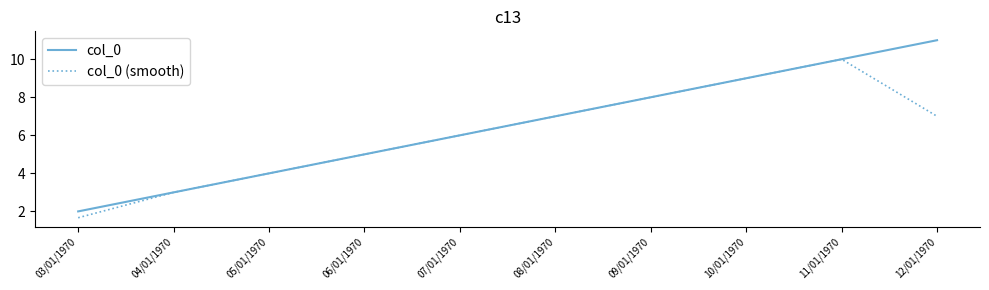

Rank the series by their average value, from highest to lowest.

col_0, col_0 (smooth)